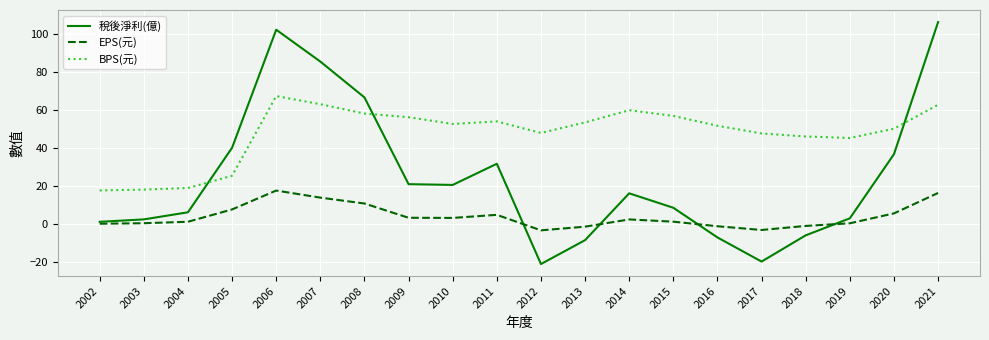

Is this an area chart (filled region under the line)?

No